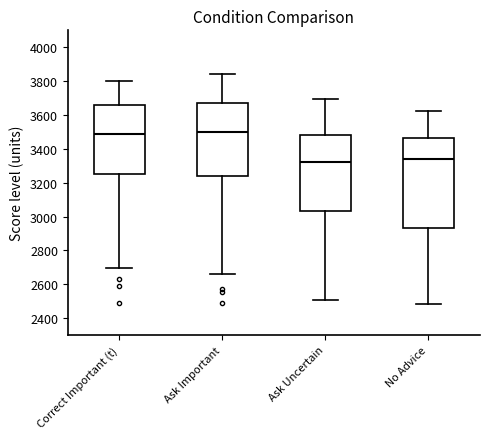

Reading left to right, read every box against the y-axis: the position of its median line, the range the box covers, and the ends of its whiskers. The values are not printed on the chart, so give them approximately, as read against the axis.

Correct Important (t): median 3480, box 3240 to 3660, whiskers 2700 to 3800
Ask Important: median 3500, box 3240 to 3680, whiskers 2660 to 3840
Ask Uncertain: median 3320, box 3040 to 3480, whiskers 2500 to 3700
No Advice: median 3340, box 2940 to 3460, whiskers 2480 to 3620